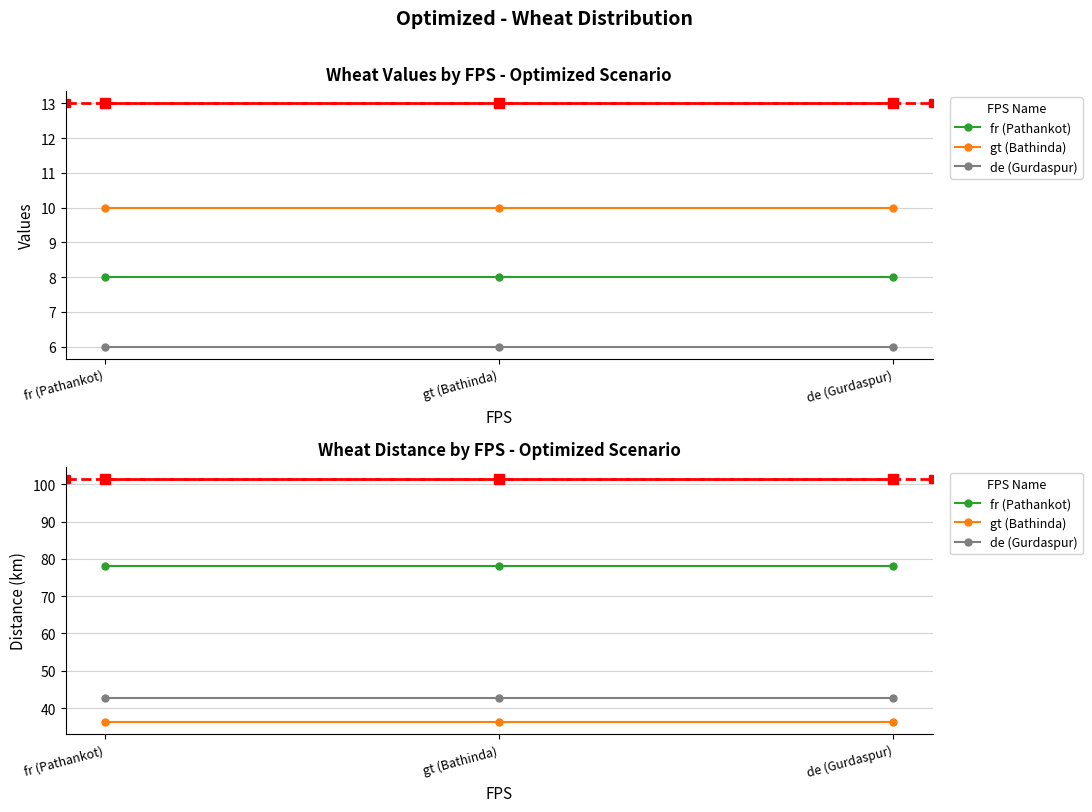

Rank the categories by gt (Bathinda) value from lowest to highest.

fr (Pathankot), gt (Bathinda), de (Gurdaspur)